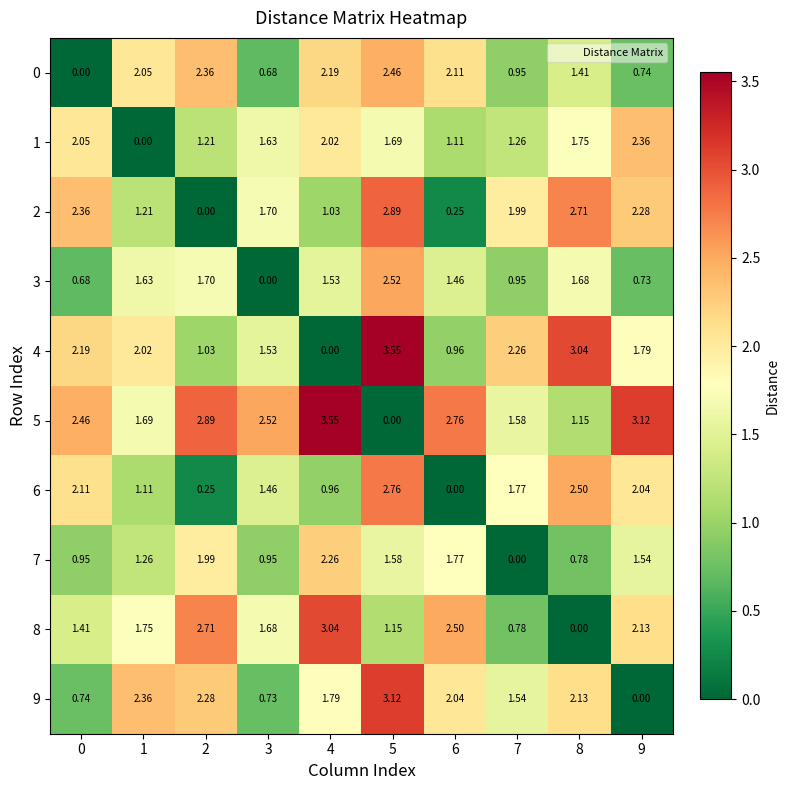

Is the value of 4 at 3 greater than the value of 0 at 7?

Yes